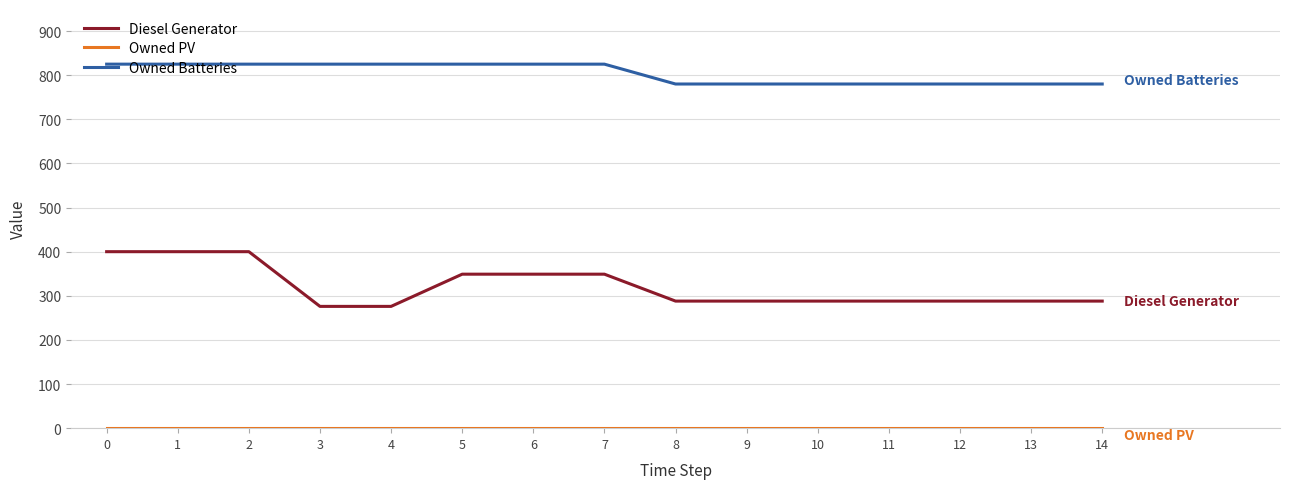

Which series has the largest range (max minus min)?

Diesel Generator